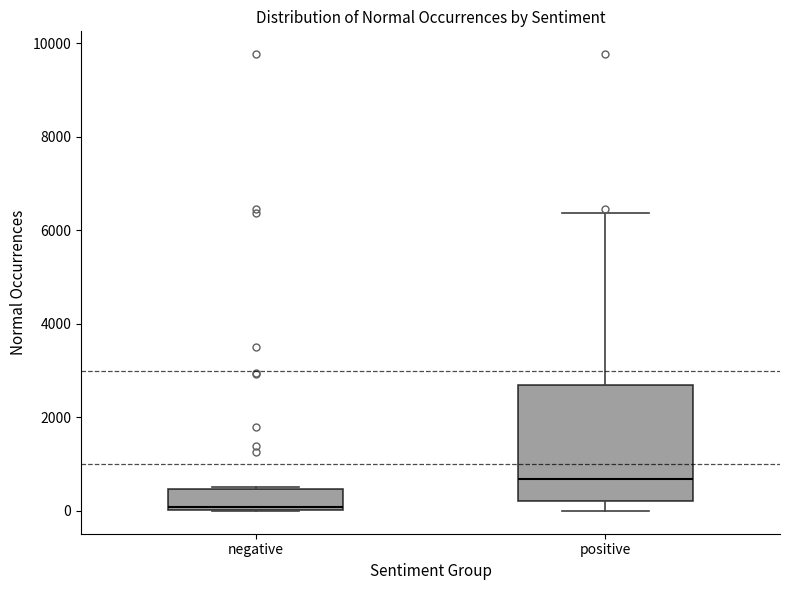

Reading left to right, transcribe this box plot: for each box, give where its median line is, the range the box spans, and where its two whiskers end, as read against the y-axis. The values are not printed on the chart, so give them approximately, as read against the axis.

negative: median 0, box 0 to 400, whiskers 0 to 600
positive: median 600, box 200 to 2600, whiskers 0 to 6400